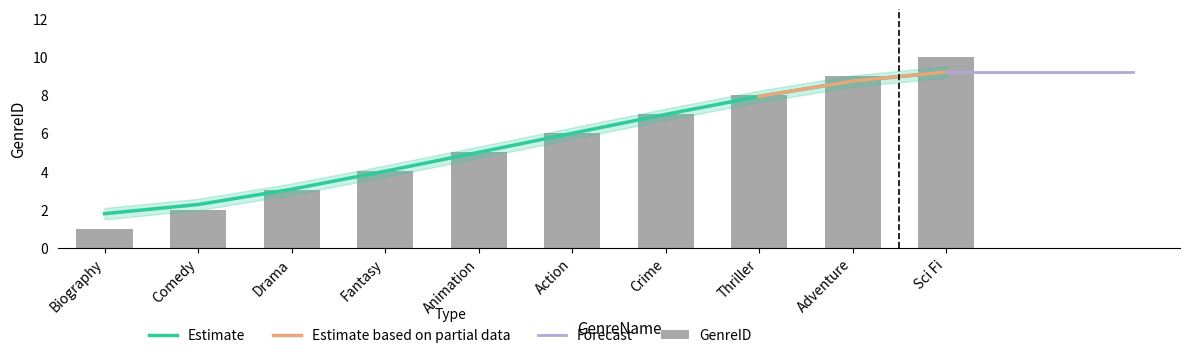

What is the sum of the values at Action and Animation?

11